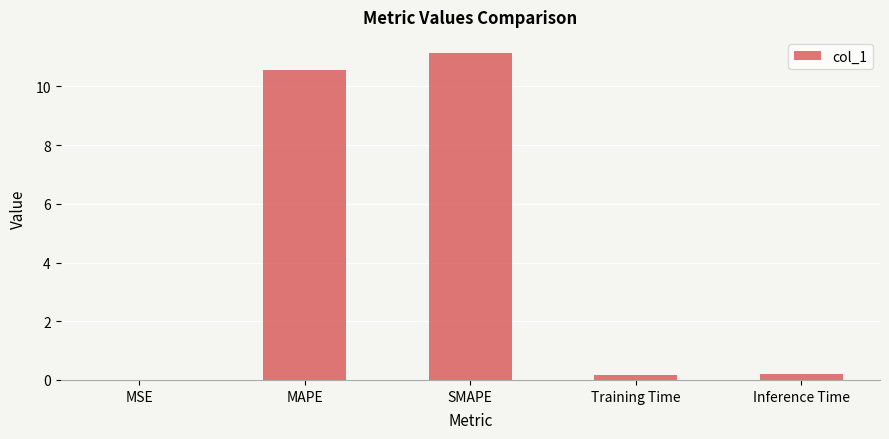

What is the sum of all values?

22.1